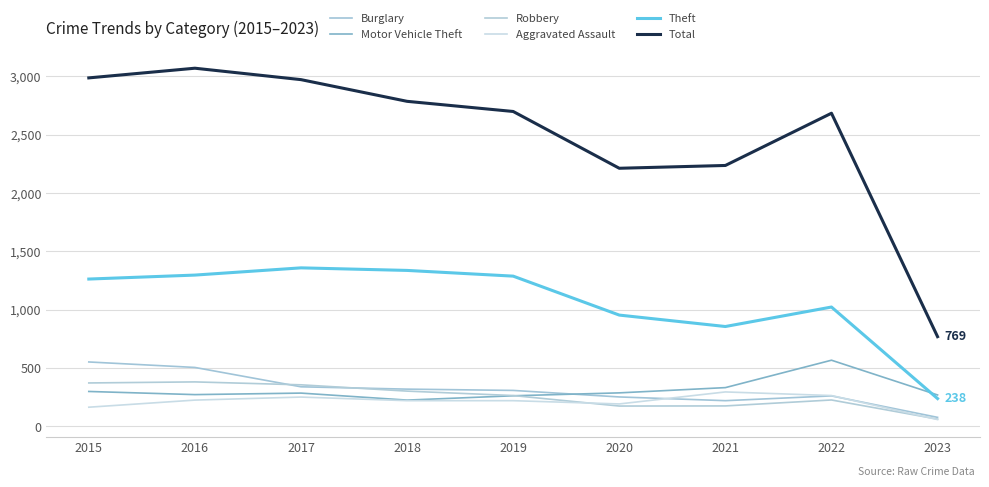

True or false: Total has a value of 3226 at 2021.

False